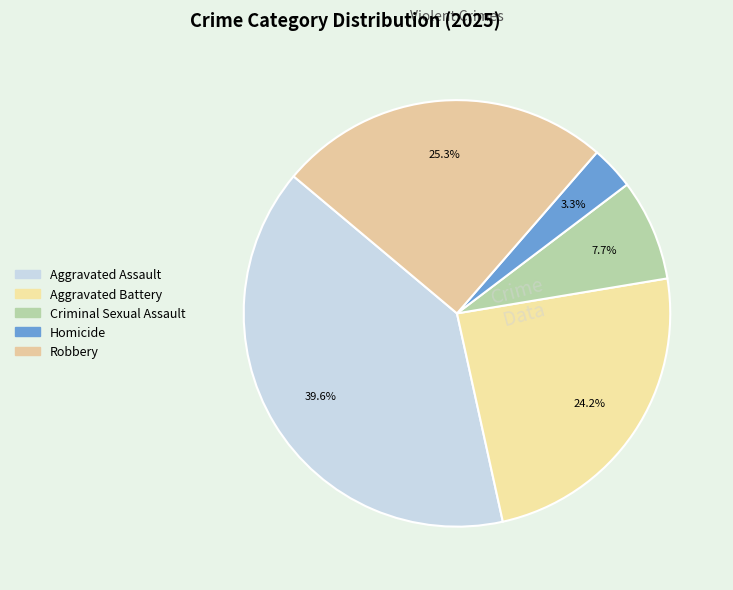

Which category has the smallest portion of the pie?

Homicide